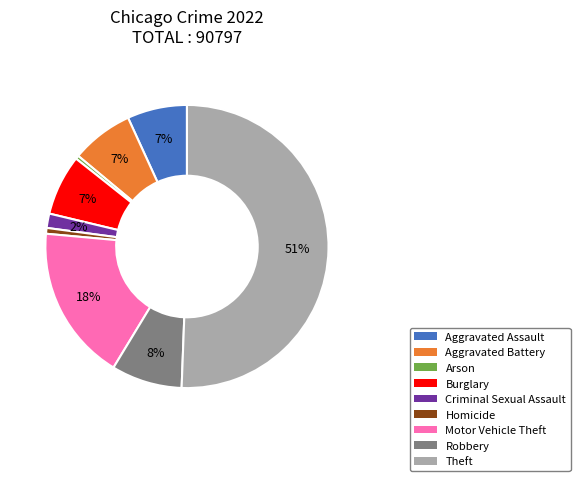

To the nearest percent, what portion does Aggravated Assault represent?

7%